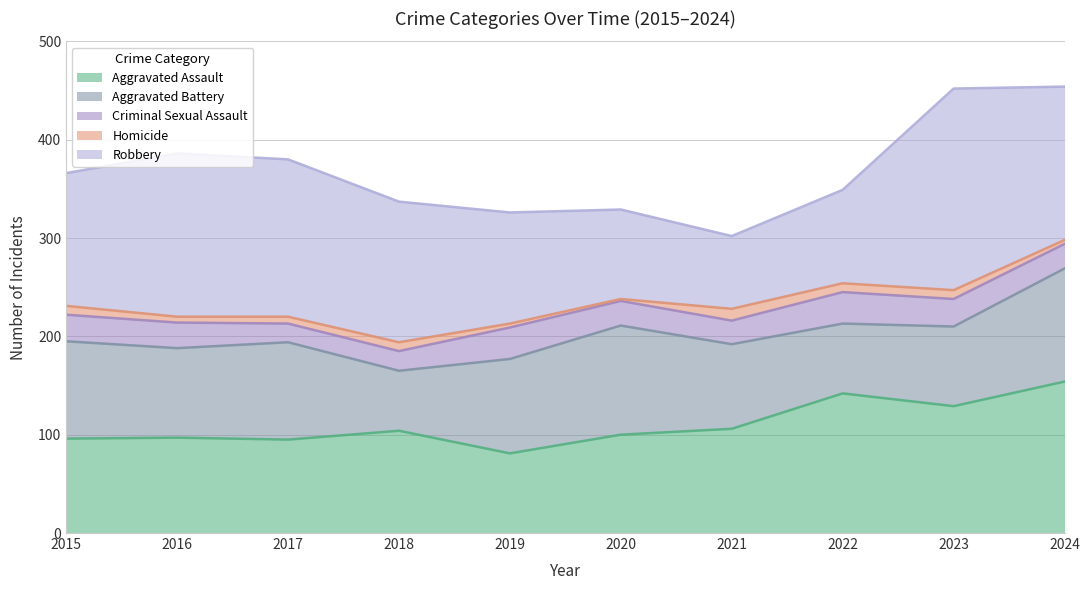

Rank the series by their maximum value, from highest to lowest.

Robbery, Aggravated Assault, Aggravated Battery, Criminal Sexual Assault, Homicide